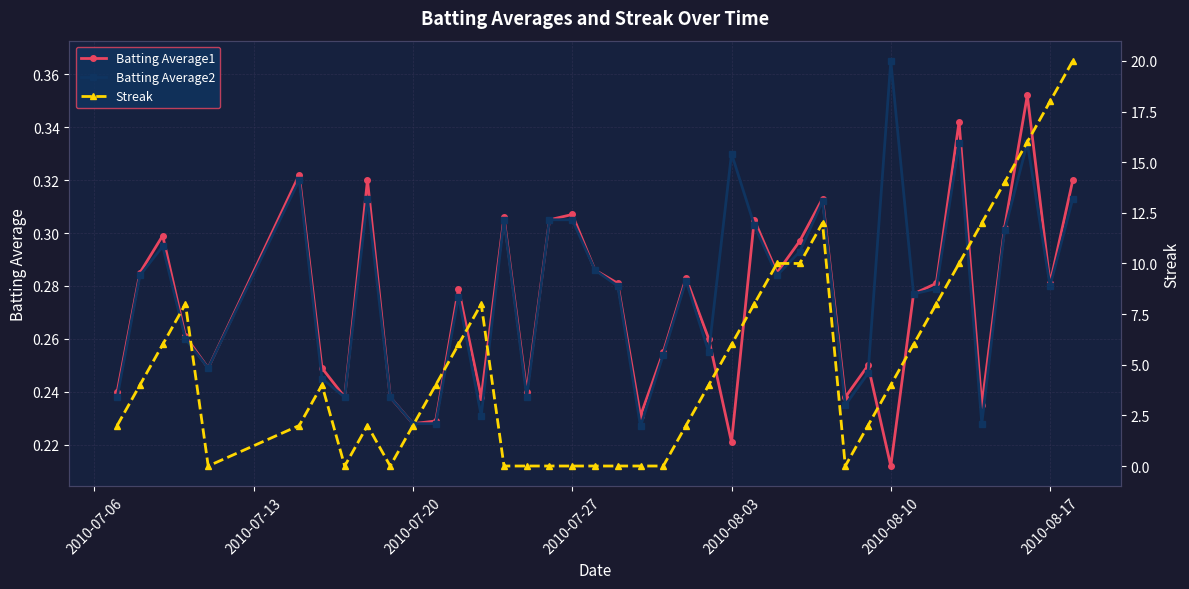

Is it true that Batting Average1 equals 0.1 at 2010-07-27?

False